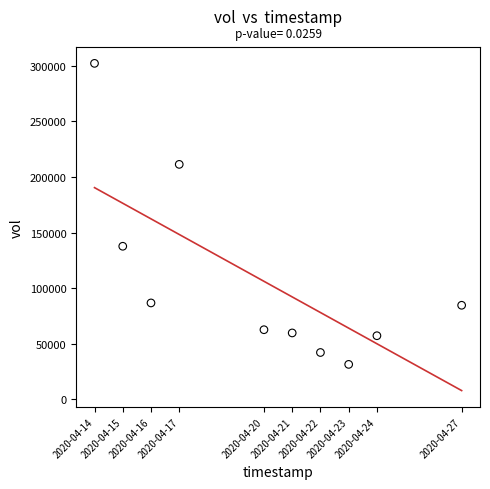

What Y value in the scatter plot is closest to 166850?

137700